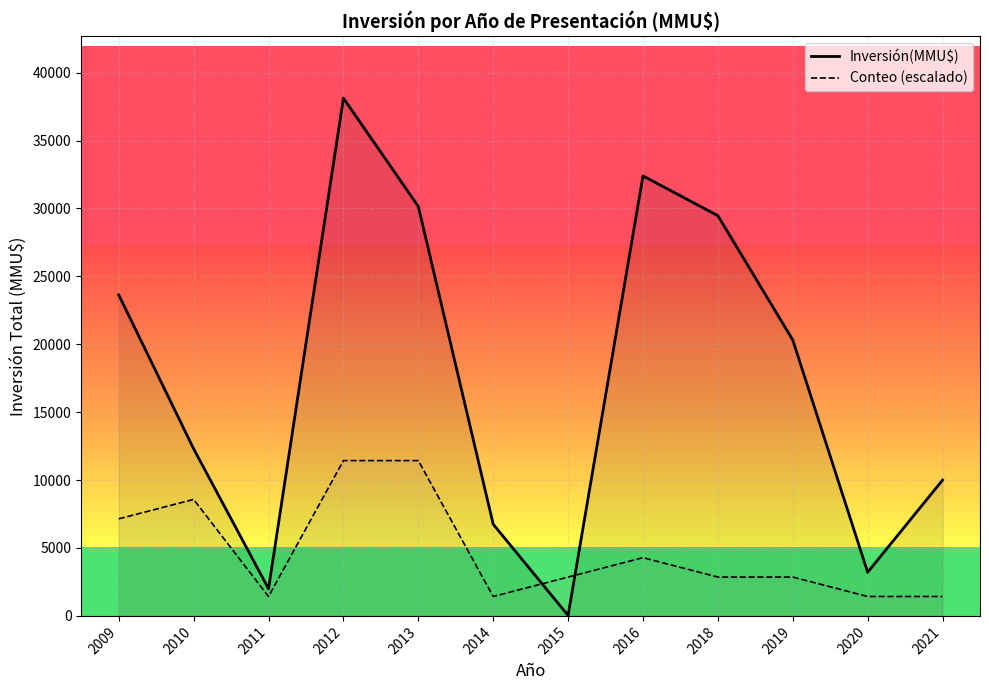

True or false: Inversión(MMU$) has more than 1 points higher than both neighbors.

True